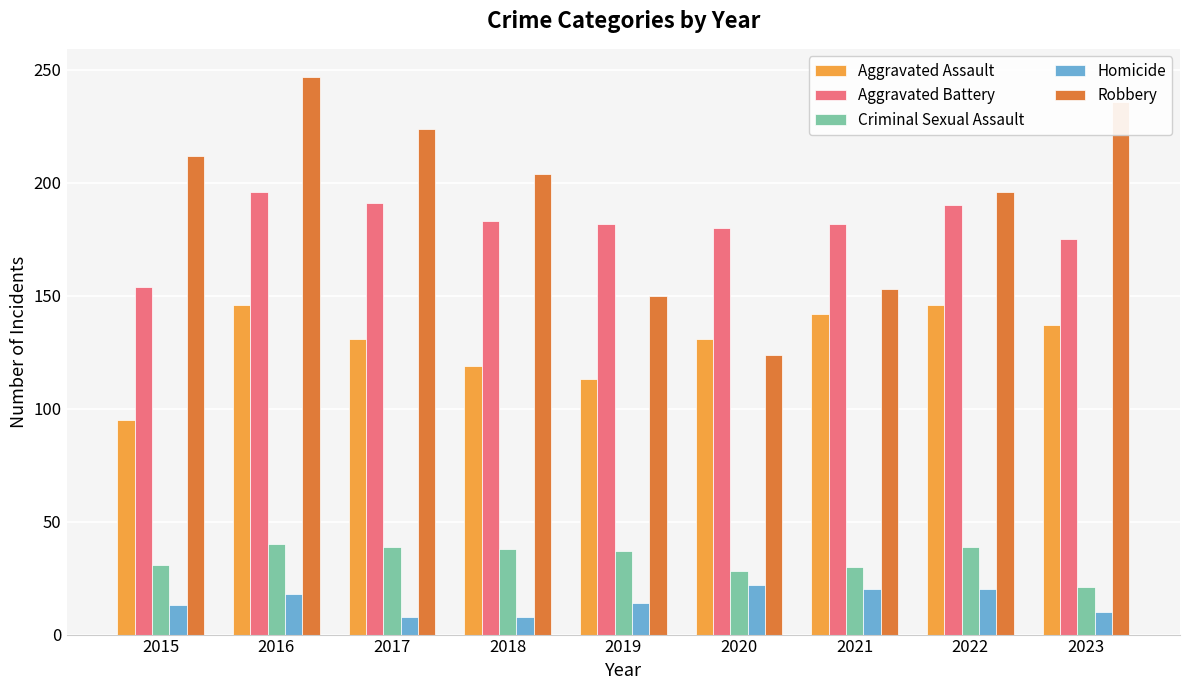

What is the greatest value displayed?

247